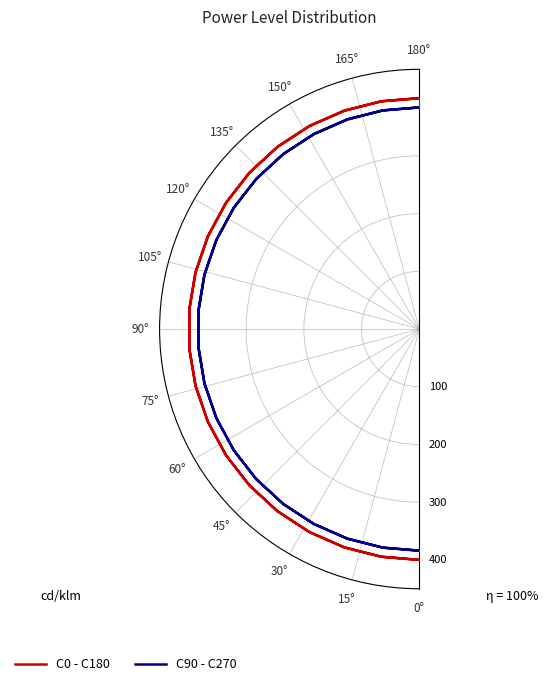

Where is C90 - C270 nearest to the value 384?

180°